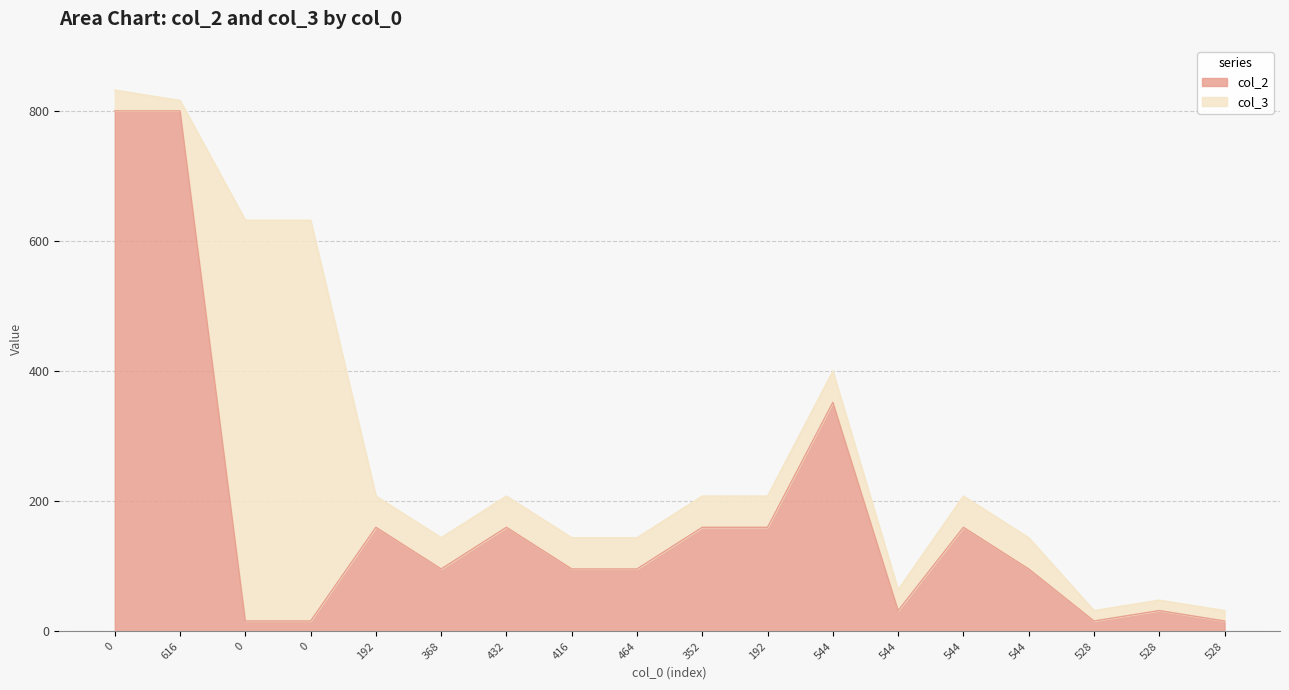

Rank the categories by value from lowest to highest.

0, 0, 528, 528, 544, 528, 368, 416, 464, 544, 192, 432, 352, 192, 544, 544, 0, 616